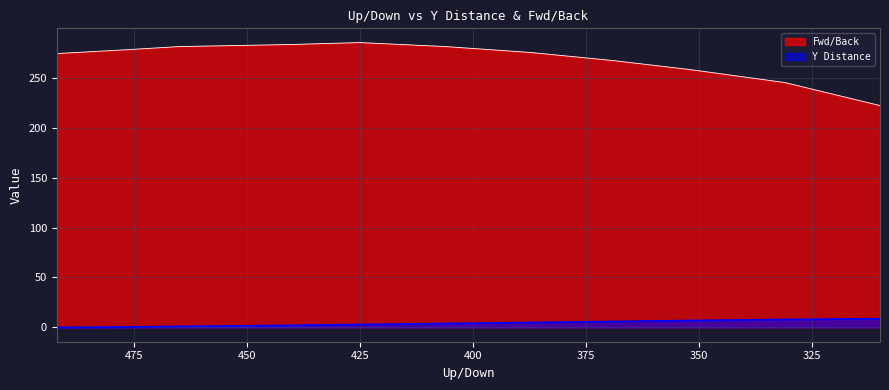

Reading left to right, extract all data points from this chart.

Y Distance: 492=0.1	476=0.5	465=1.1	441=2.1	425=3.0	406=4.0	387=5.0	369=6.0	352=7.0	331=8.0	310=8.8
Fwd/Back: 492=274.0	476=278.0	465=281.0	441=283.0	425=285.0	406=281.0	387=275.0	369=267.0	352=258.0	331=245.0	310=222.0